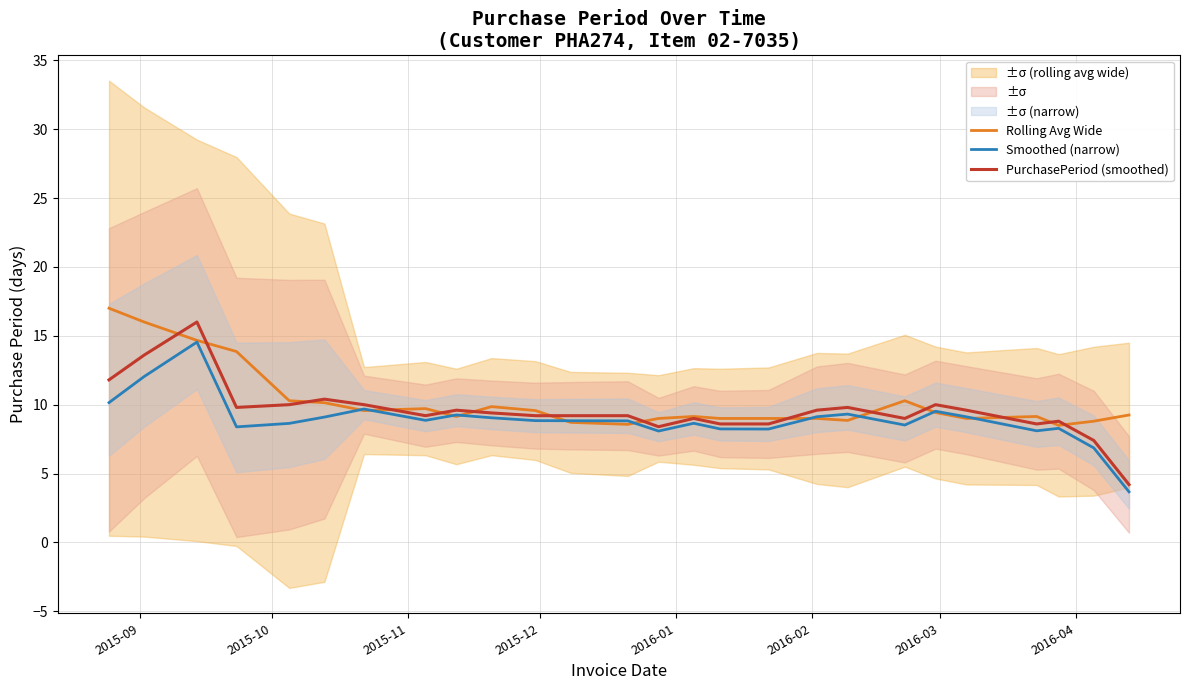

The PurchasePeriod (smoothed) series shows 4.7 at 24. True or false?

False